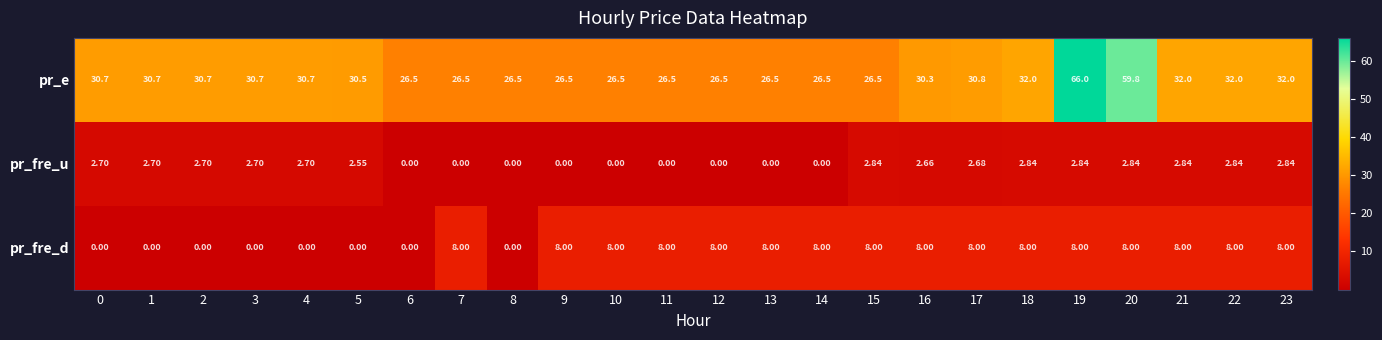

At how many categories does at least one series exceed 38?

2